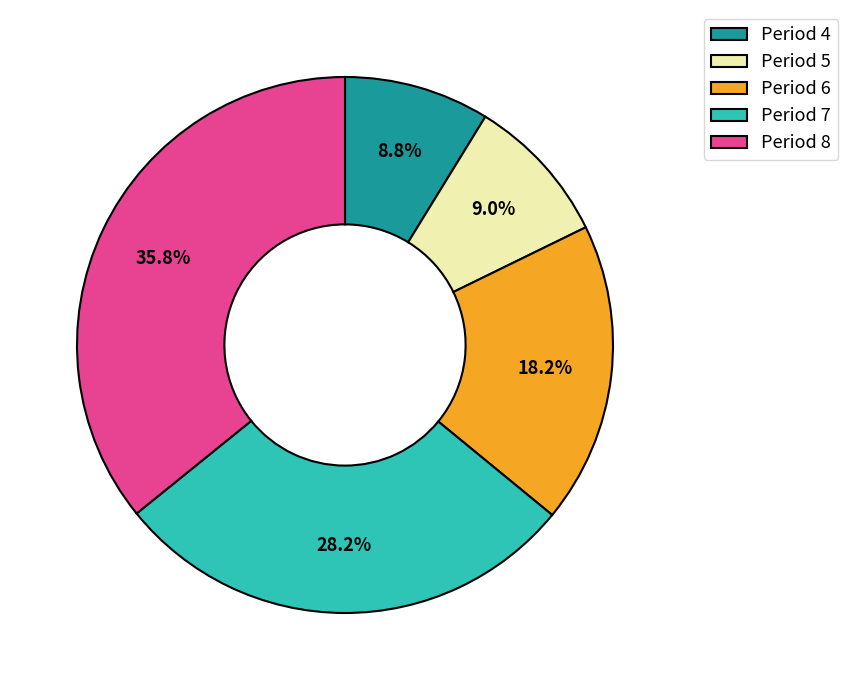

What percentage do Period 7 and Period 5 together represent?

37.2%